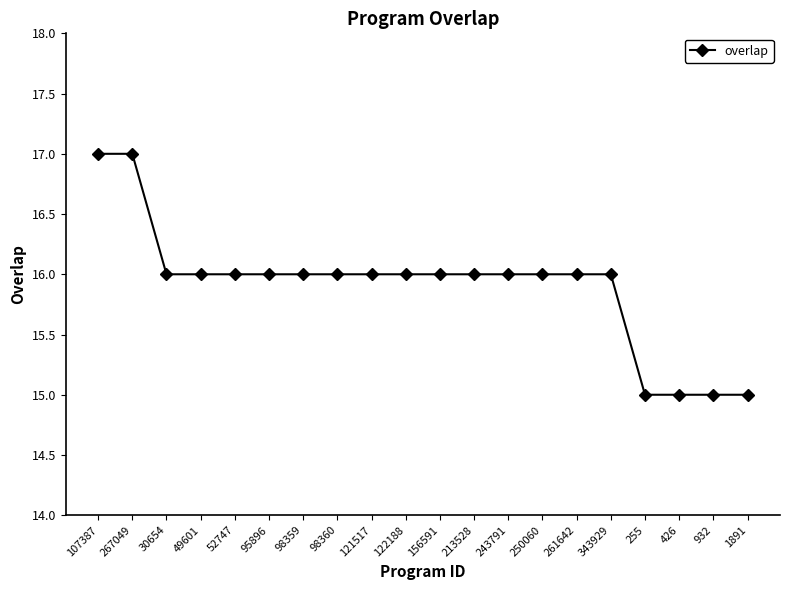

Does the chart display data point markers on the line(s)?

Yes